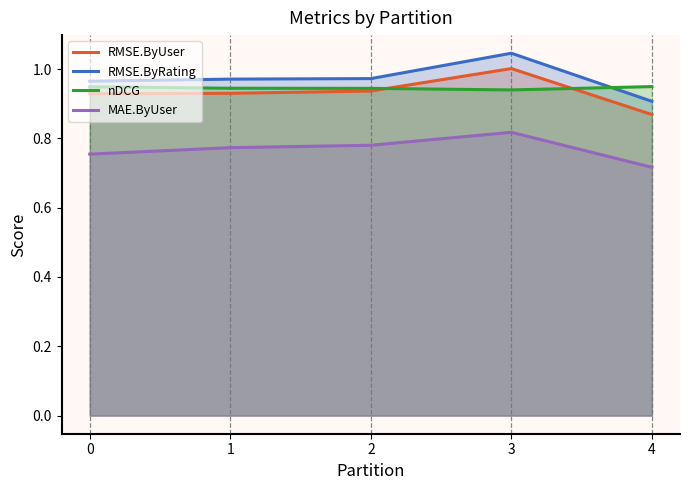

Which category has the highest value across all series?

3